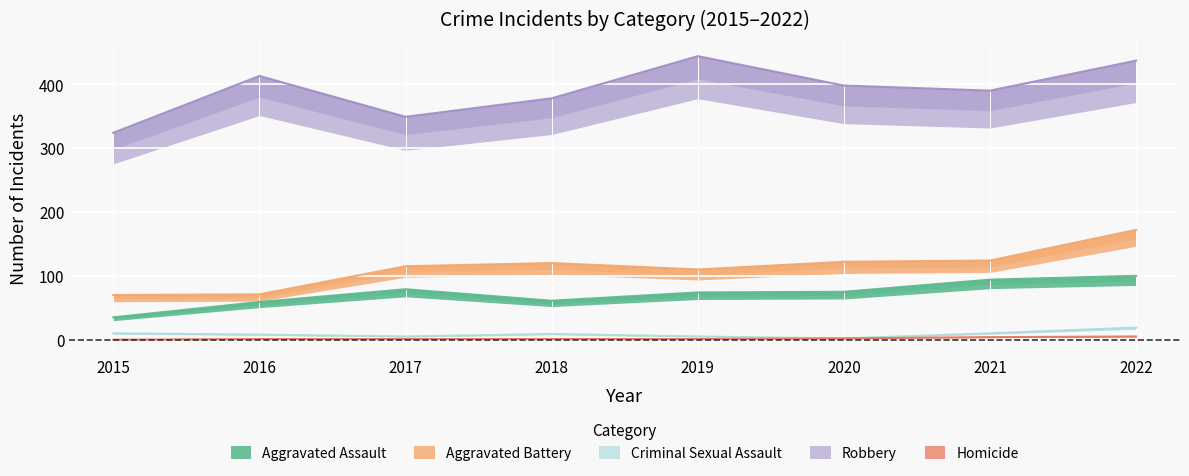

What is the sum of all Robbery values?

3133